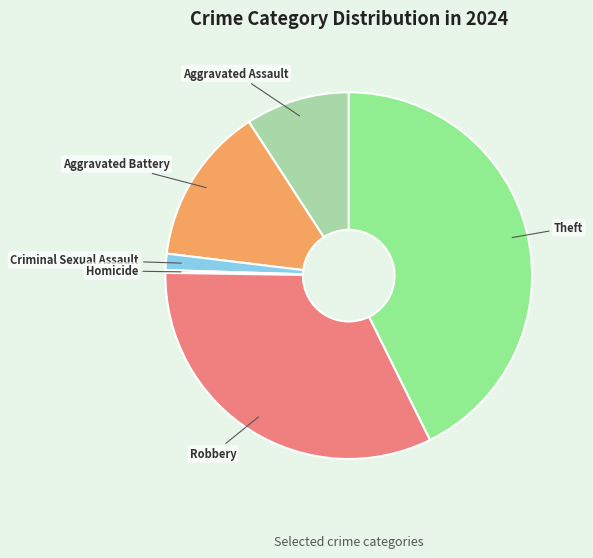

Is it true that Robbery is 33% of the pie?

True